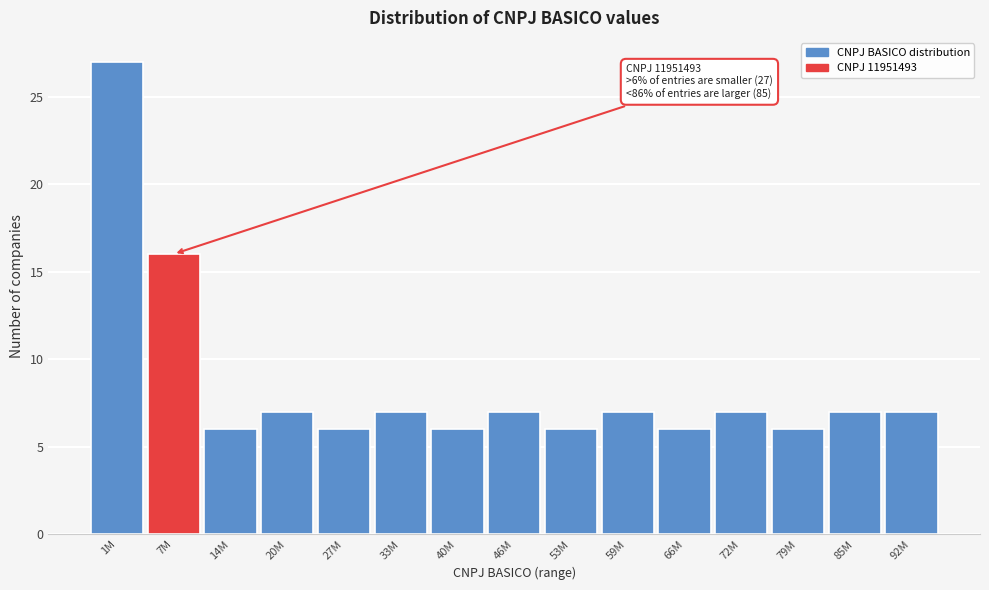

Reading right to left, transcribe all the data shown in this chart.

92M=7	85M=7	79M=6	72M=7	66M=6	59M=7	53M=6	46M=7	40M=6	33M=7	27M=6	20M=7	14M=6	7M=16	1M=27